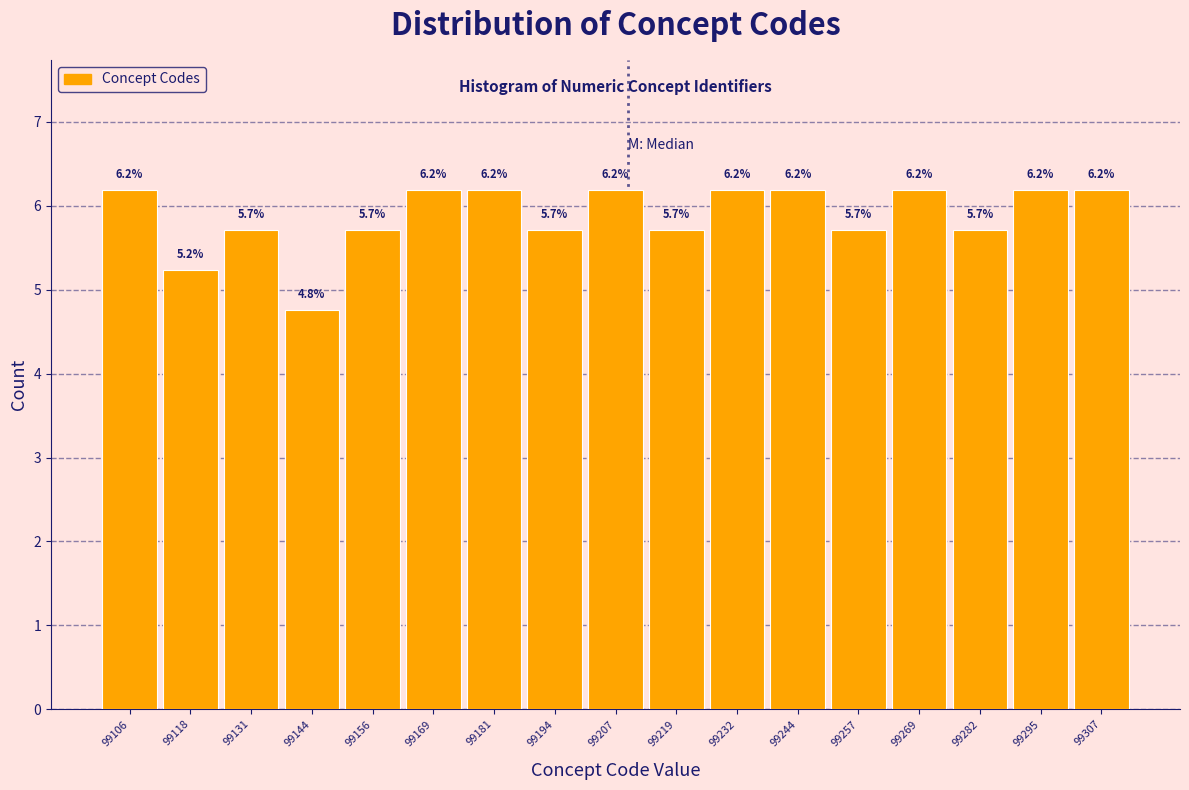

Reading left to right, list every bar in this chart as the range it spans on the x-axis followed by its height. The bar edges are not printed on the chart, so give them approximately, as read against the axis.

99100 to 99112: 6.2
99112 to 99126: 5.2
99126 to 99138: 5.7
99138 to 99150: 4.8
99150 to 99162: 5.7
99162 to 99176: 6.2
99176 to 99188: 6.2
99188 to 99200: 5.7
99200 to 99214: 6.2
99214 to 99226: 5.7
99226 to 99238: 6.2
99238 to 99252: 6.2
99252 to 99264: 5.7
99264 to 99276: 6.2
99276 to 99288: 5.7
99288 to 99302: 6.2
99302 to 99314: 6.2